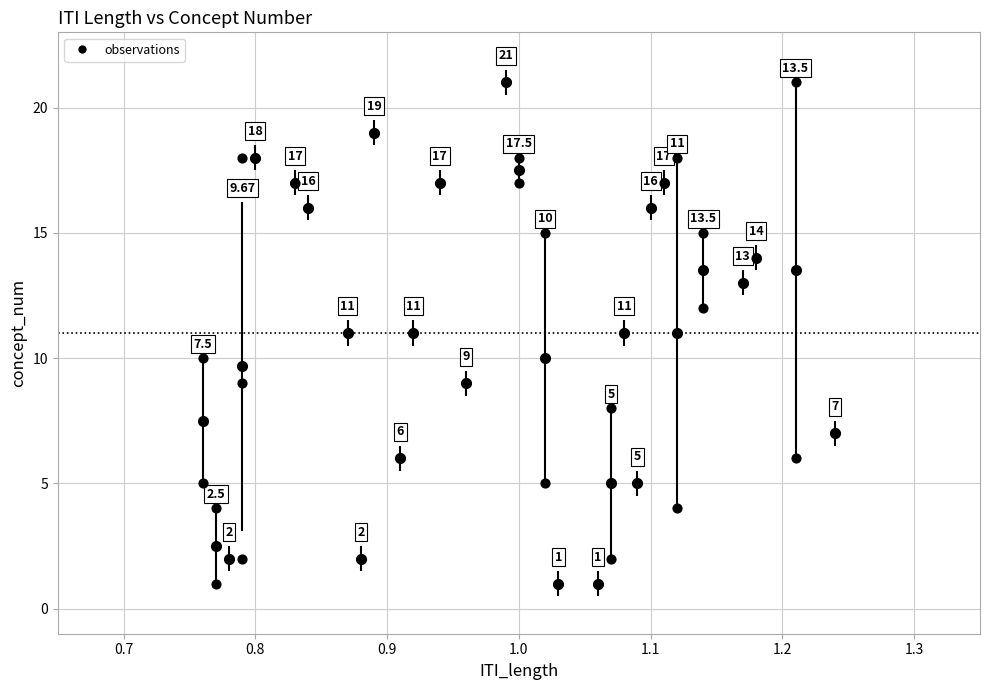

What is the range of Y values (max minus min)?

20